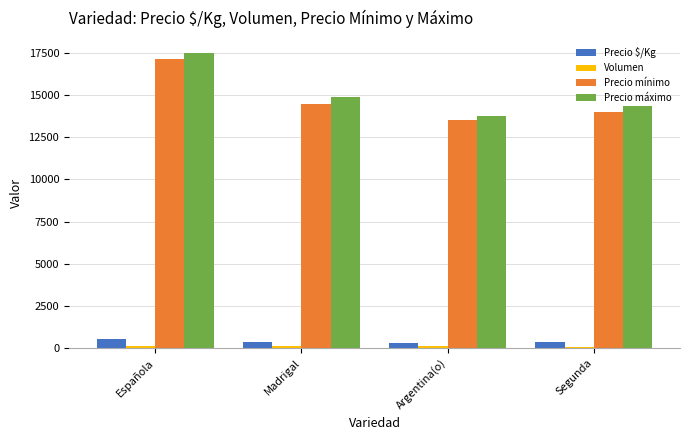

What is the maximum value shown in the chart?

17500